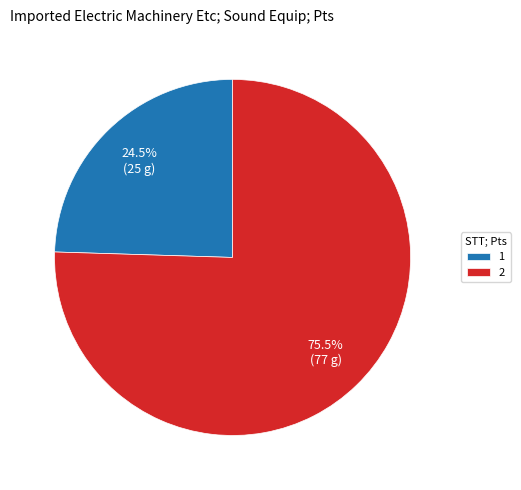

What is the total percentage of 2 and 1?

100.0%